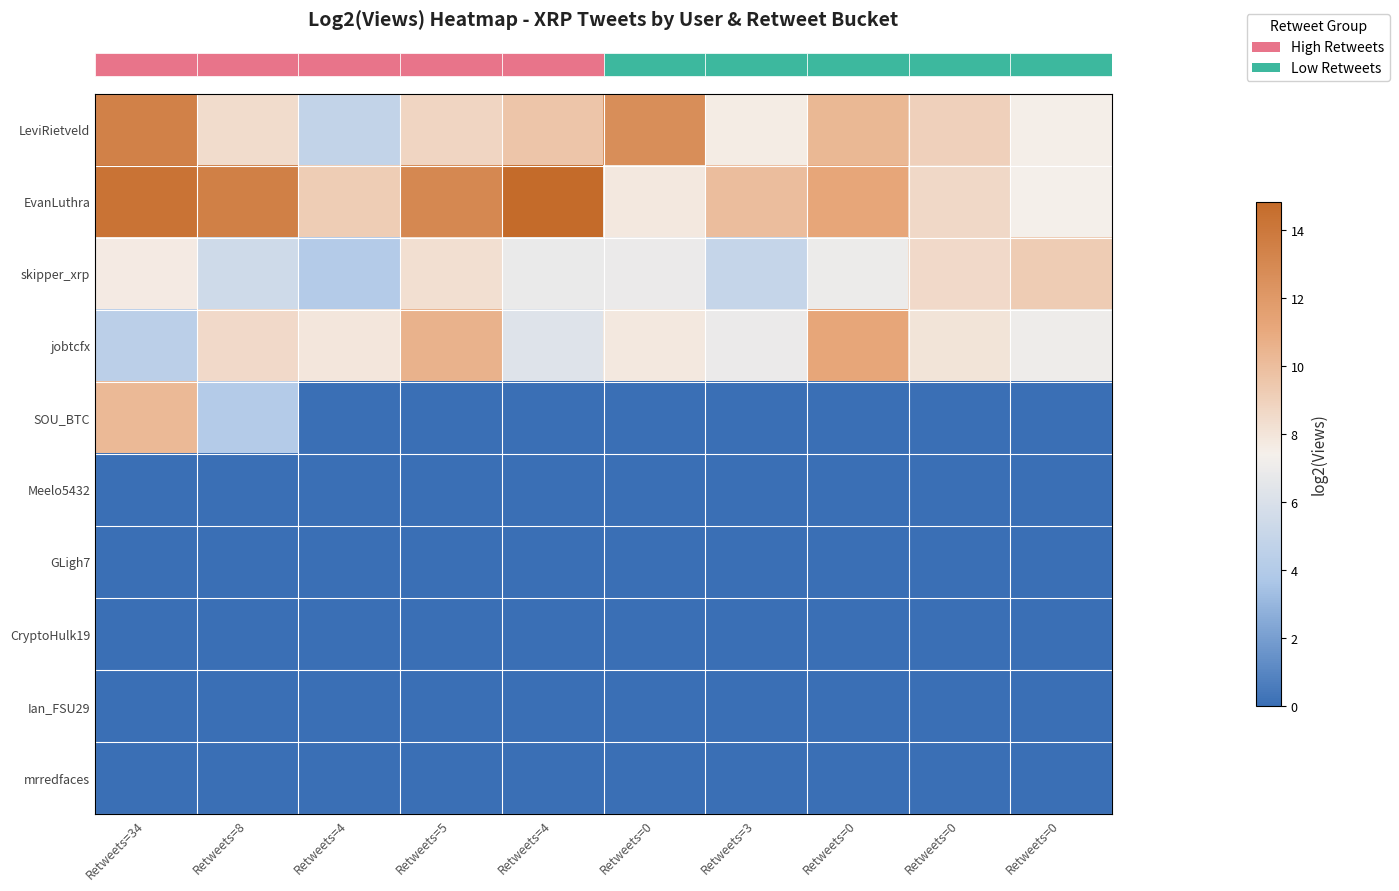

At which category is the sum across all series the highest?

Retweets=34